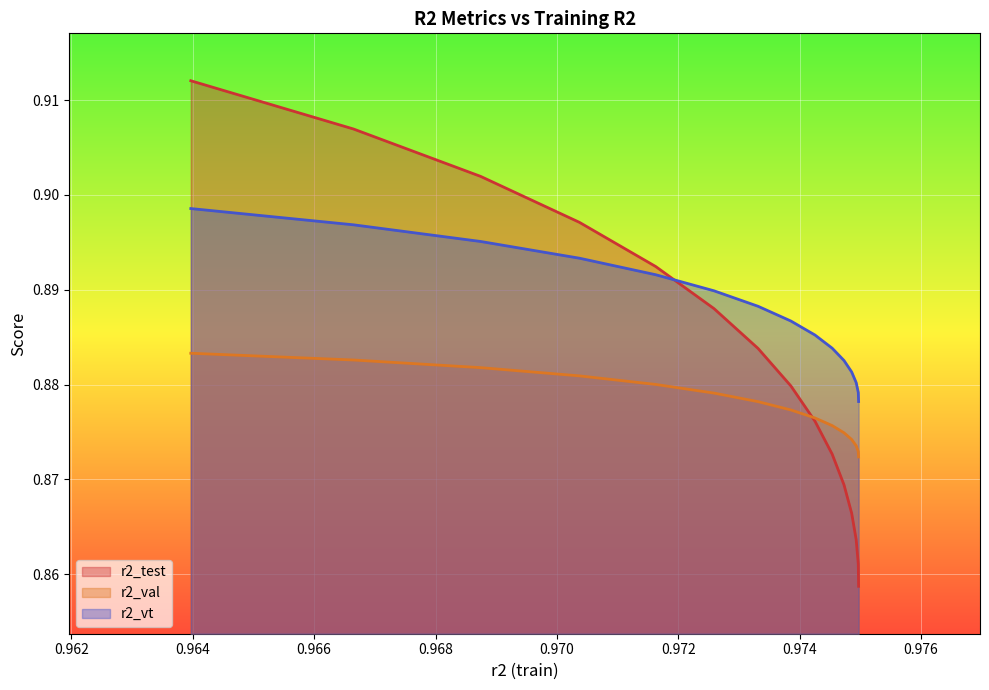

List the series in order of their overall mean, lowest first.

r2_val, r2_test, r2_vt